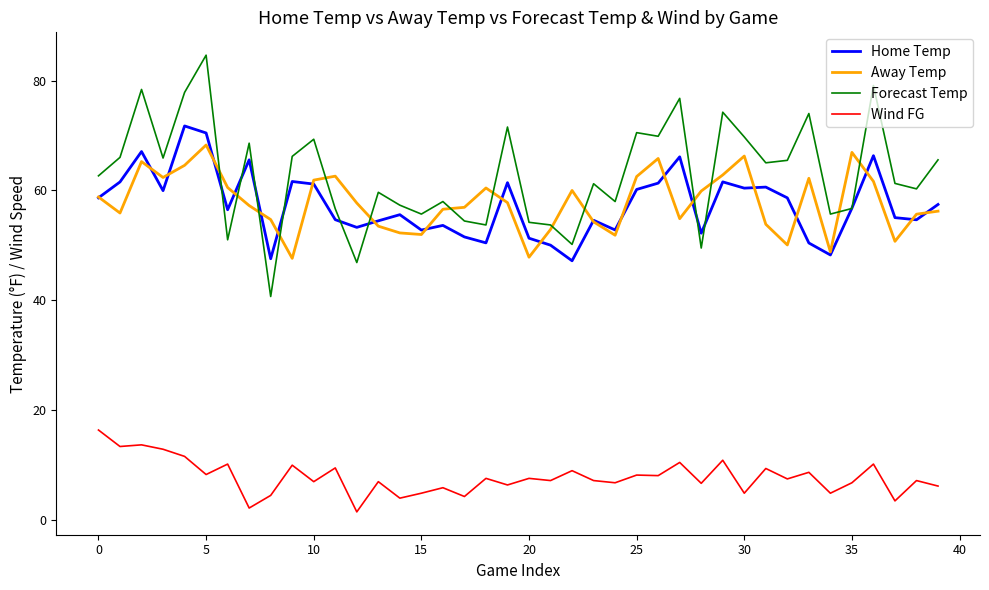

What is the highest value of the Away Temp series?

68.3